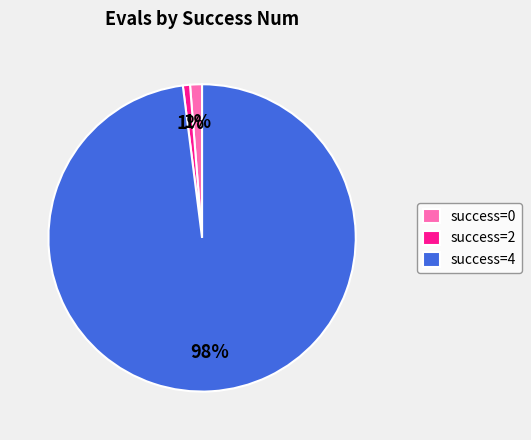

Which category has the biggest portion of the pie?

success=4